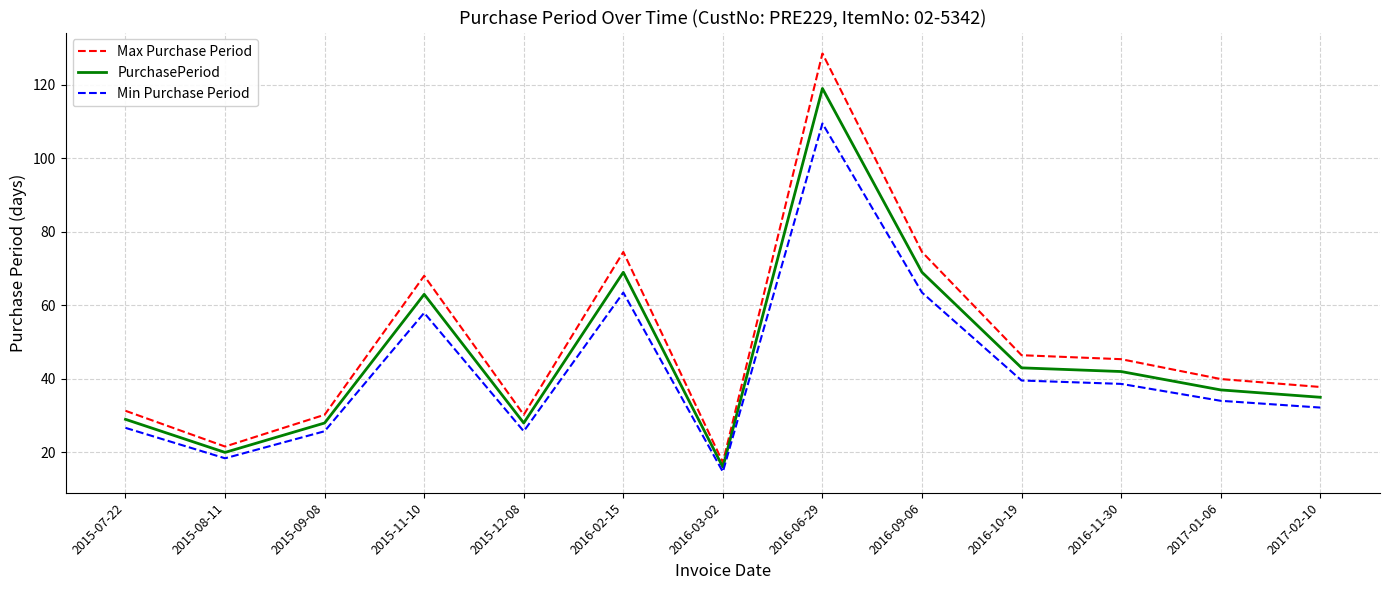

What position from the right is 2016-03-02?

7